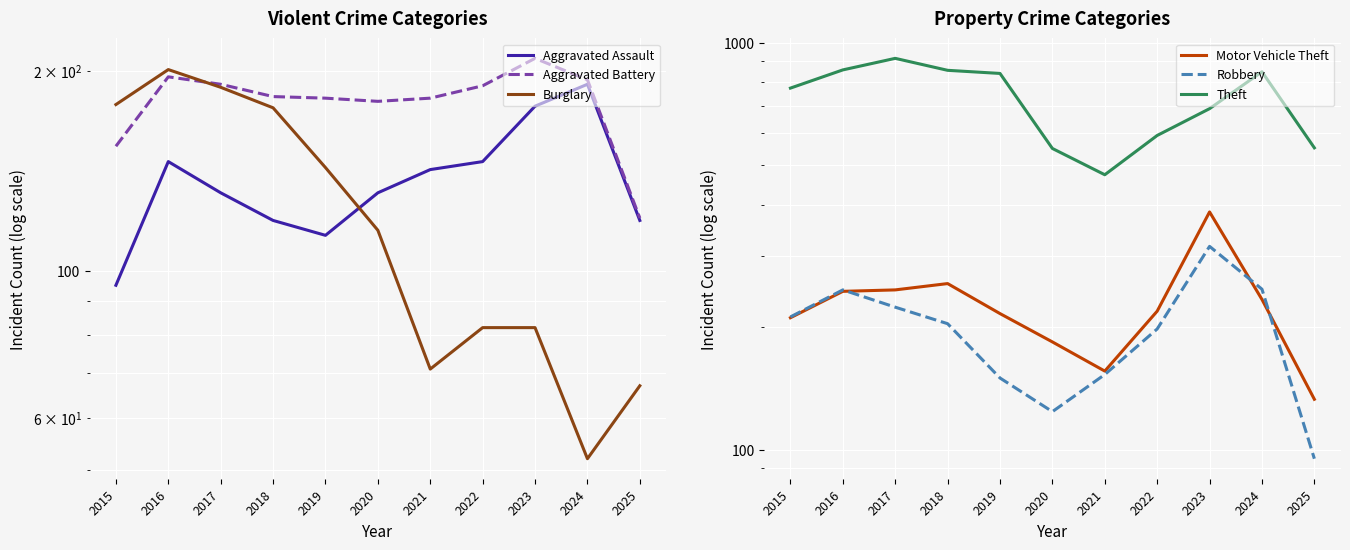

Rank the series by their maximum value, from lowest to highest.

Aggravated Assault, Burglary, Aggravated Battery, Robbery, Motor Vehicle Theft, Theft